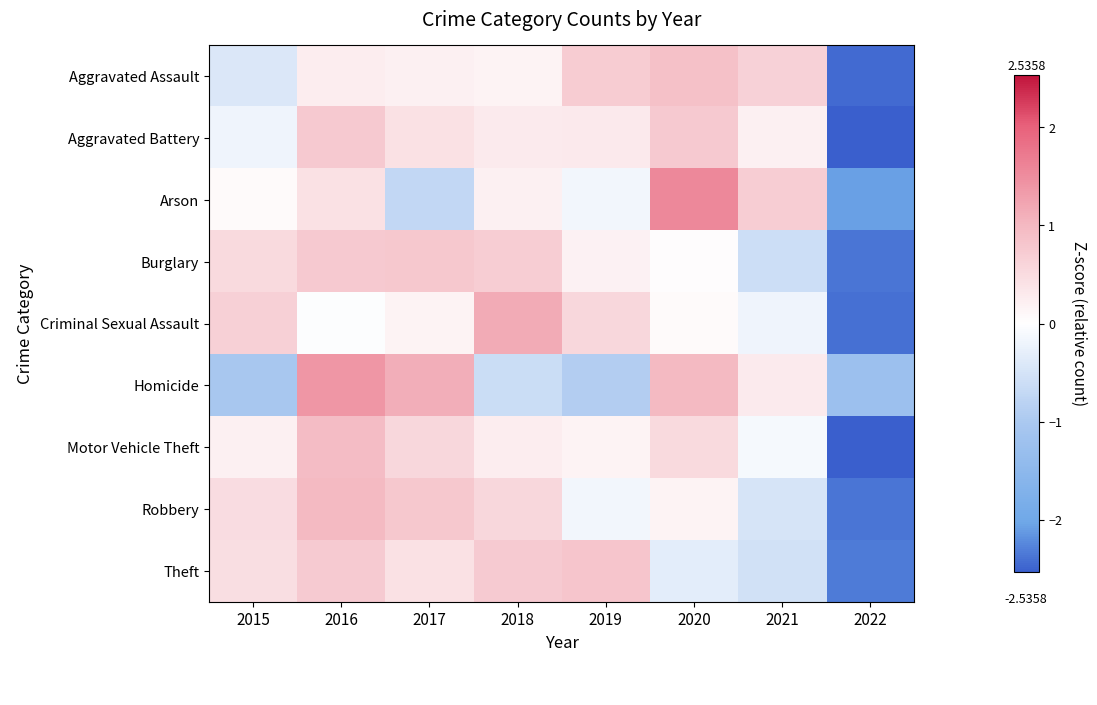

What is the difference between the highest and lowest values at 2017?

1.8